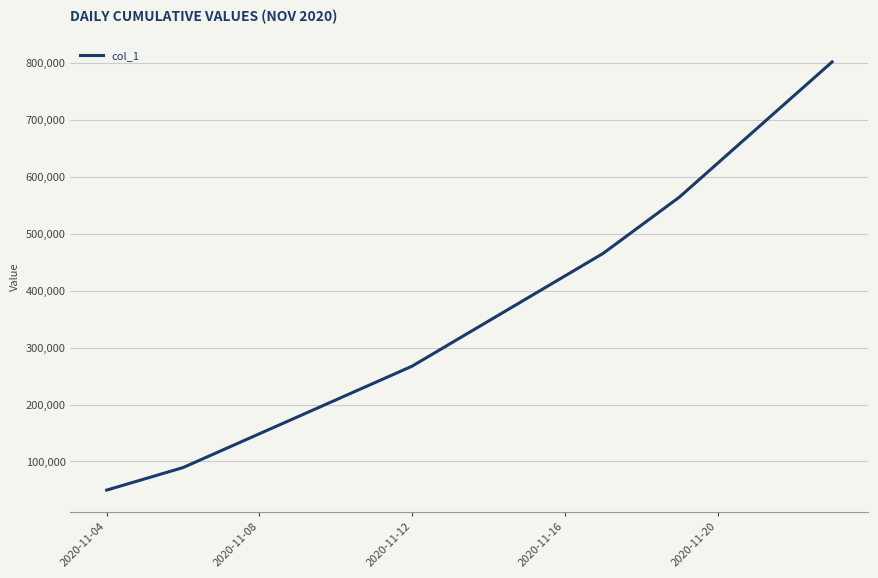

How many lines are shown in the chart?

1